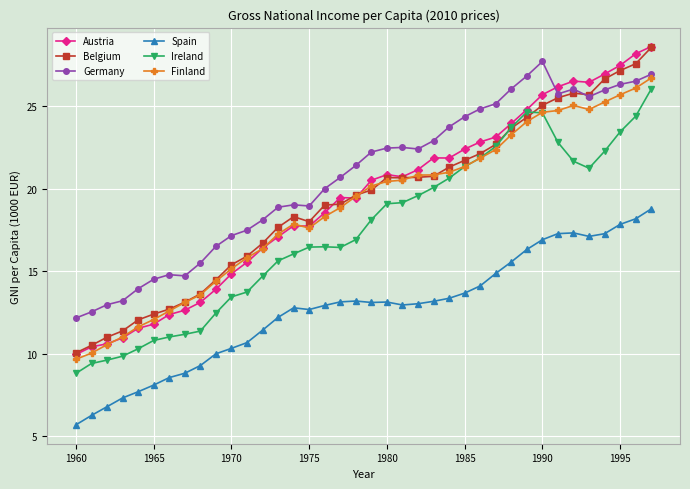

True or false: Belgium has more than 1 points higher than both neighbors.

True